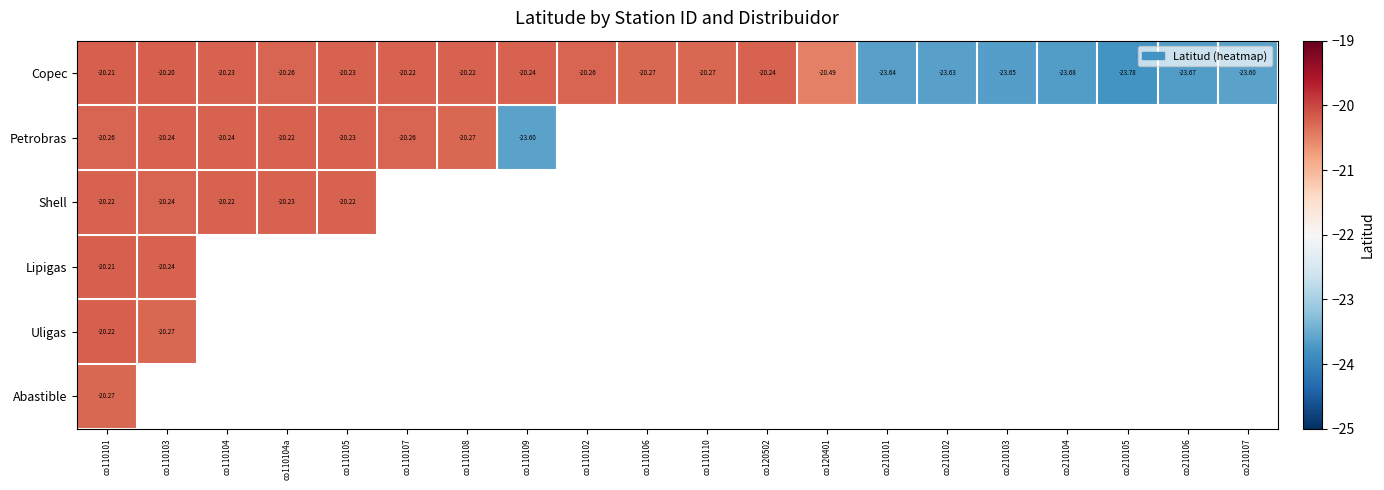

At how many categories does at least one series exceed -23?

13